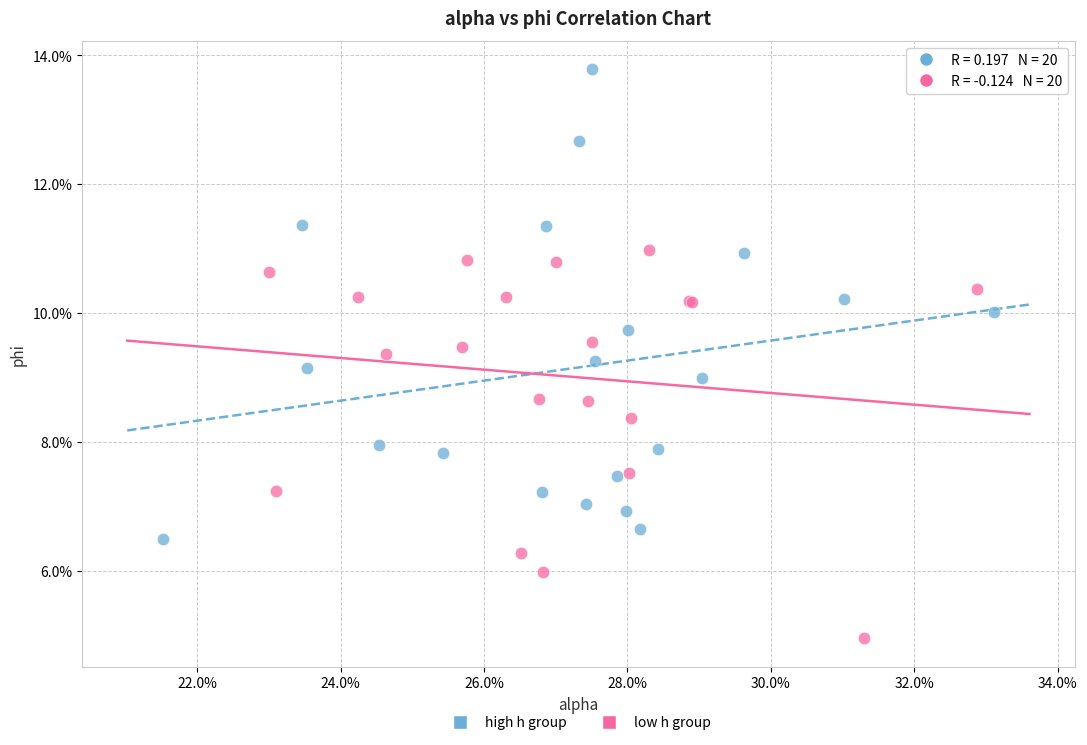

Which series reaches the maximum Y coordinate?

high h group